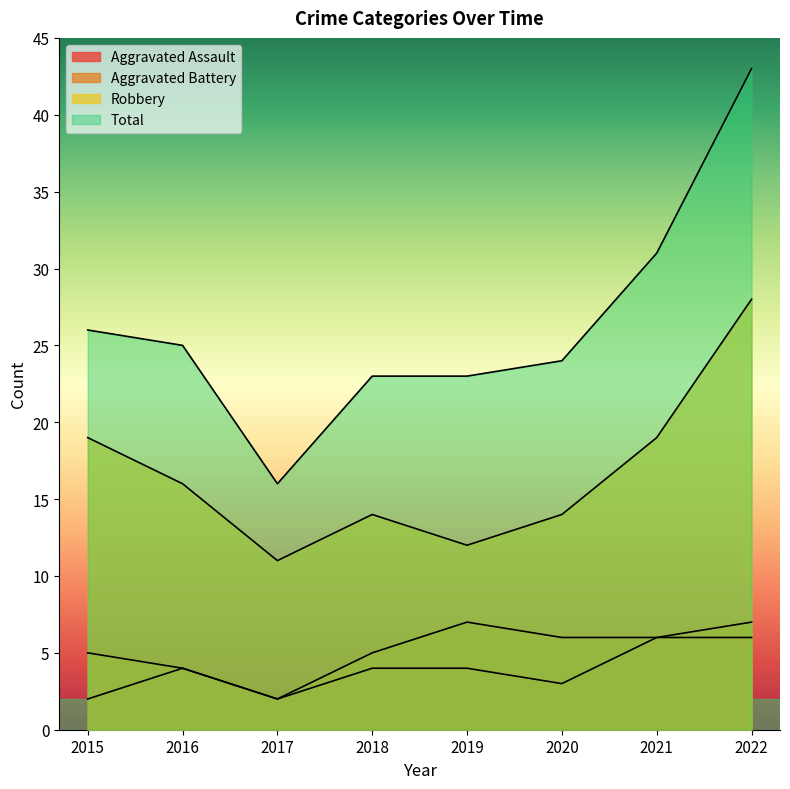

How many interior local valleys does the Robbery series have?

2